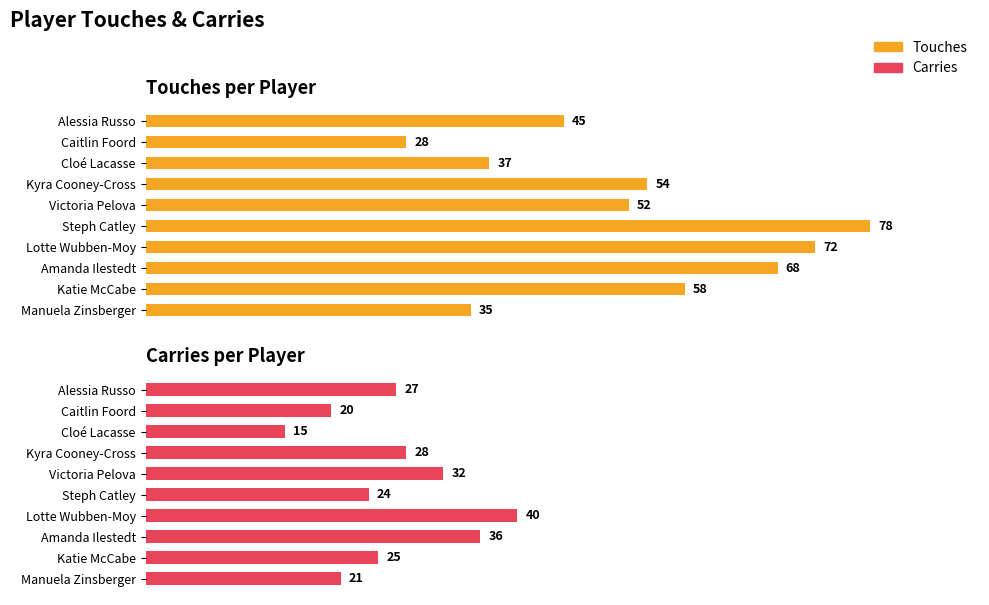

Reading right to left, list all the values displayed in this chart.

Touches: 35	58	68	72	78	52	54	37	28	45
Carries: 21	25	36	40	24	32	28	15	20	27